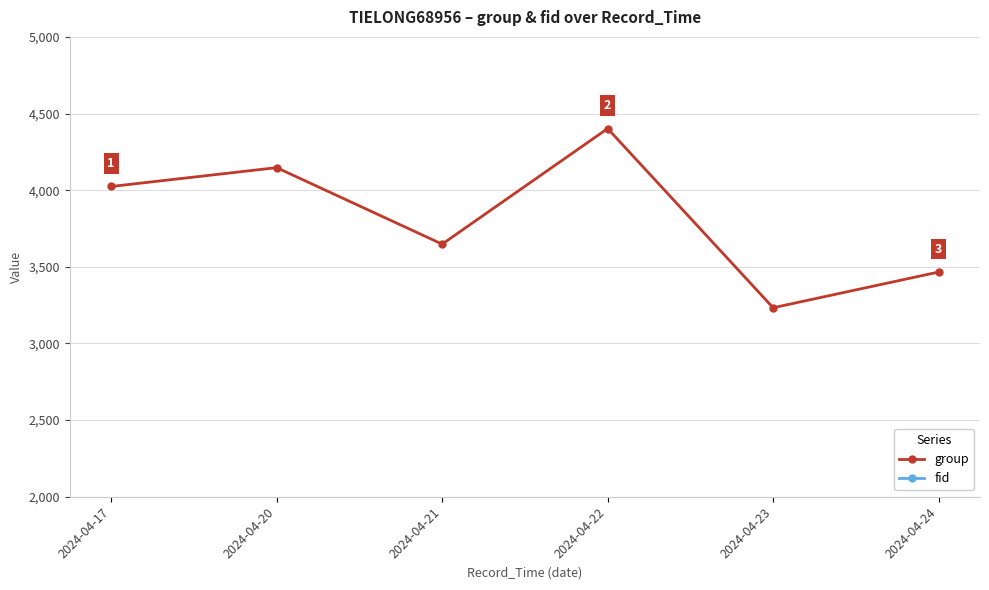

The group series shows 3648 at 2024-04-21. True or false?

True